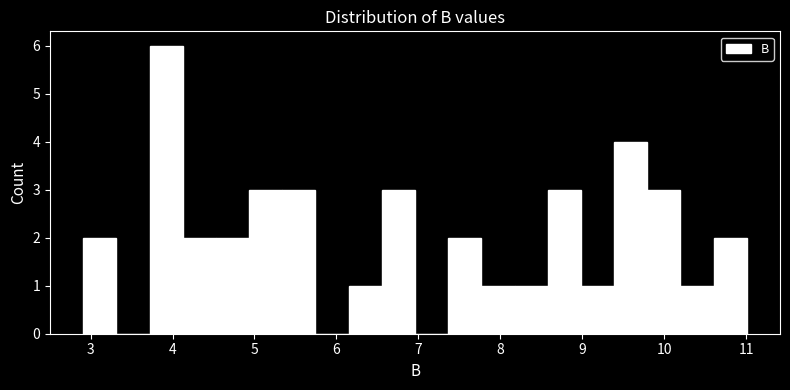

What is the height of the bar covering 10.2 to 10.6 on the x-axis? Neither the bar edges nor the heights are printed on the chart, so give them approximately, as read against the axes.

1